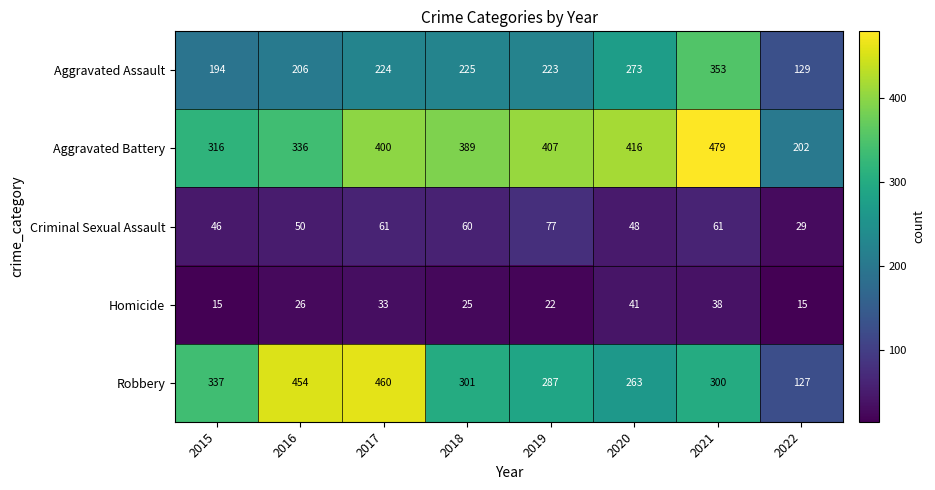

What is the smallest value displayed?

15